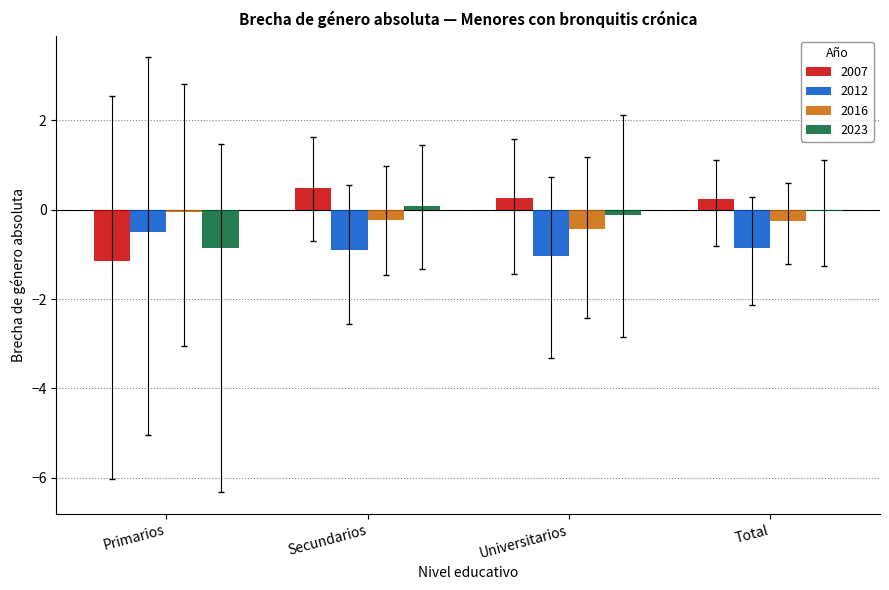

The value of 2016 at Primarios is -0.1. True or false?

True